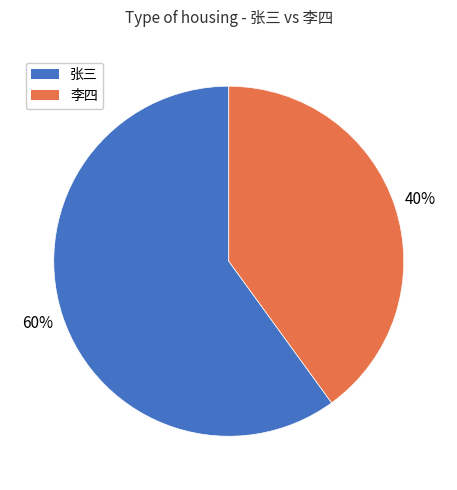

Rank the categories by value from highest to lowest.

张三, 李四